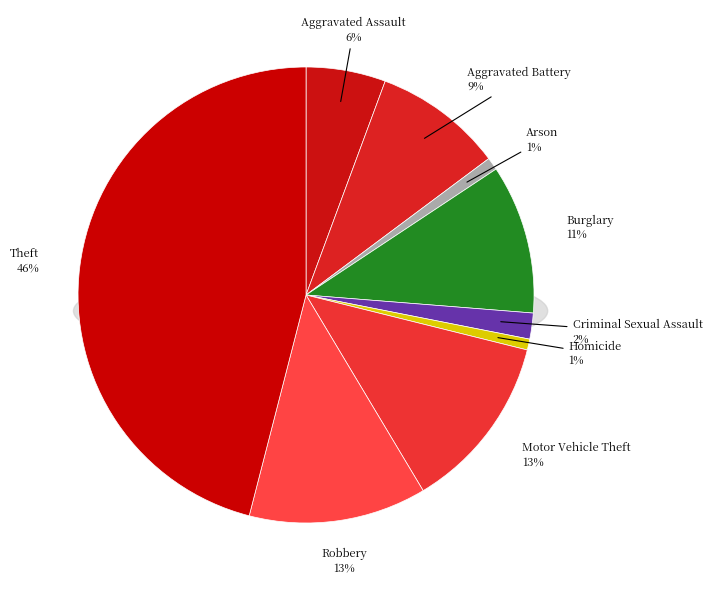

Is Aggravated Battery the majority of the pie?

No